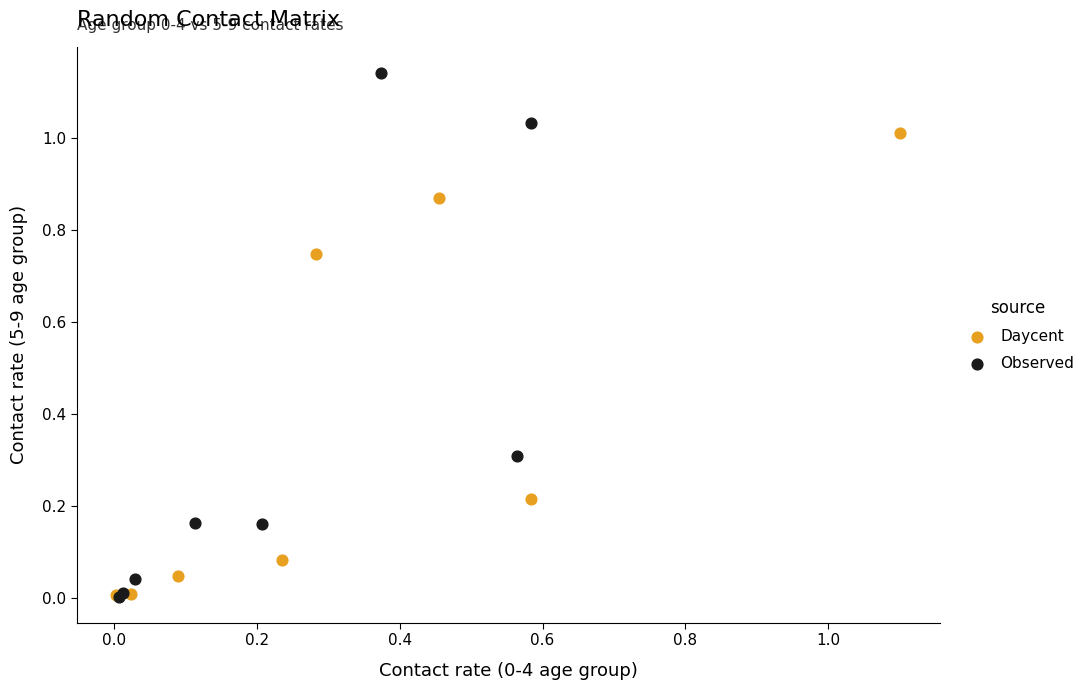

What are all the series names shown in the legend?

Daycent, Observed